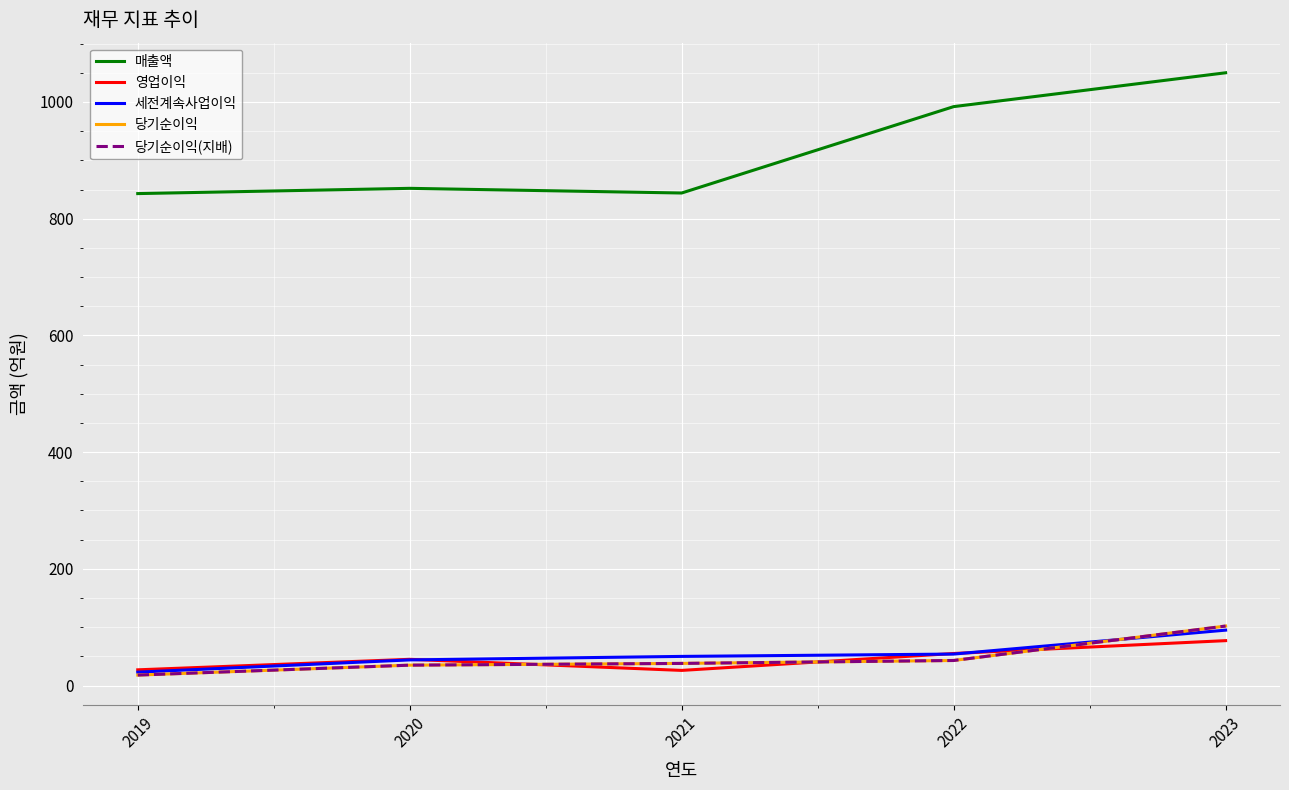

What is the sum of all 매출액 values?

4581